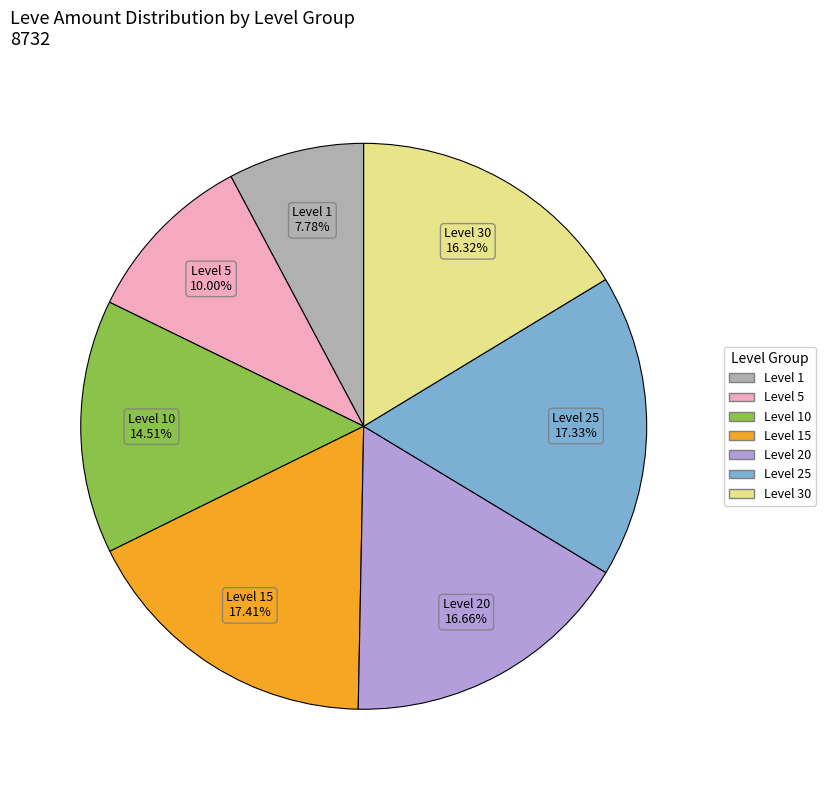

Does any single category account for the majority?

No